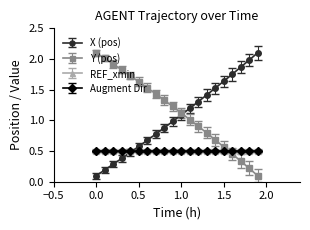

How many lines are shown in the chart?

4